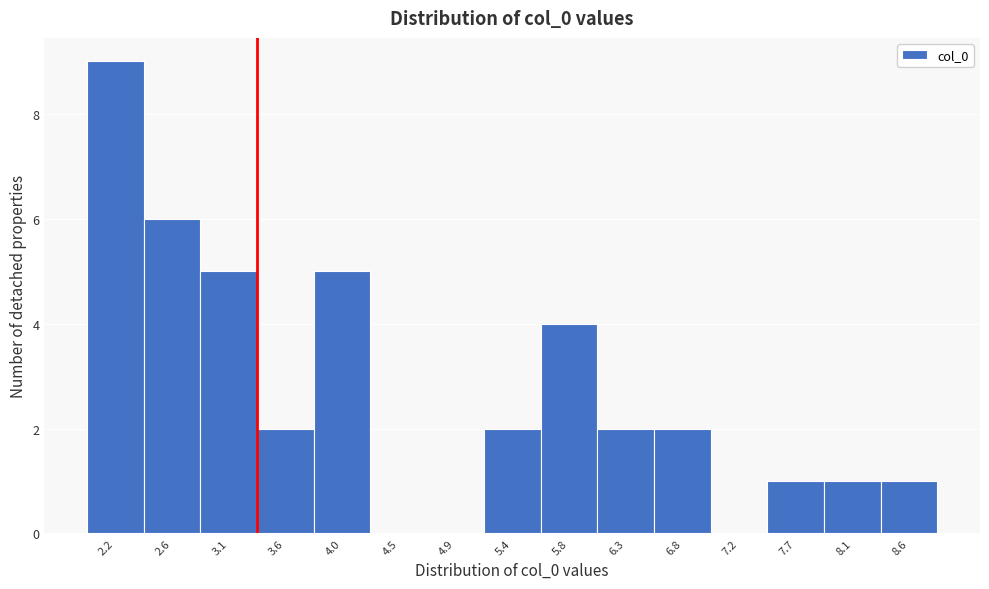

Over which range of the x-axis is the bar tallest?

1.95 to 2.40